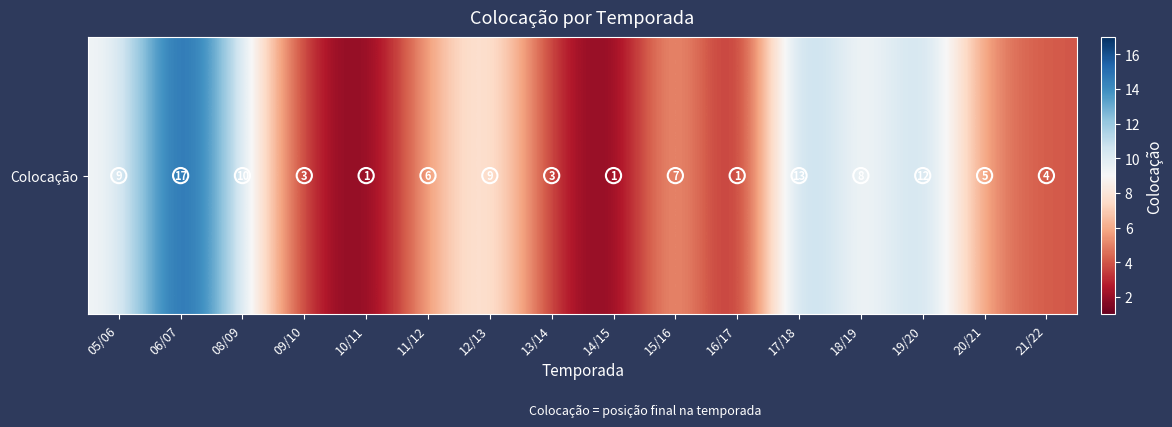

What is the sum of the values at 16/17 and 08/09?

11